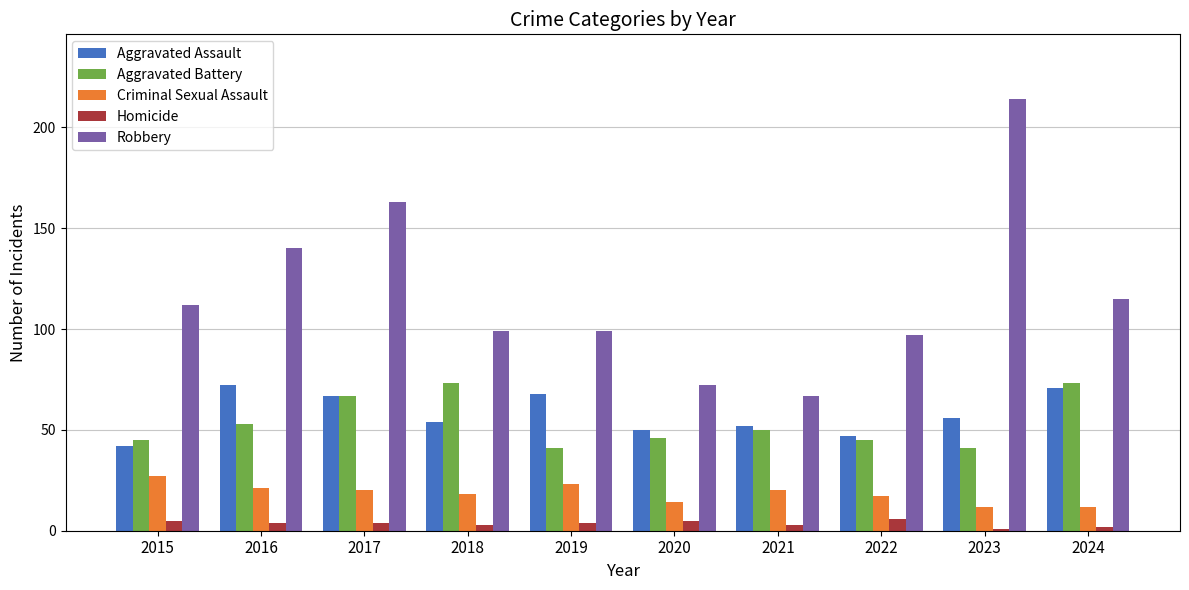

Reading left to right, transcribe all the data shown in this chart.

Aggravated Assault: 42	72	67	54	68	50	52	47	56	71
Aggravated Battery: 45	53	67	73	41	46	50	45	41	73
Criminal Sexual Assault: 27	21	20	18	23	14	20	17	12	12
Homicide: 5	4	4	3	4	5	3	6	1	2
Robbery: 112	140	163	99	99	72	67	97	214	115